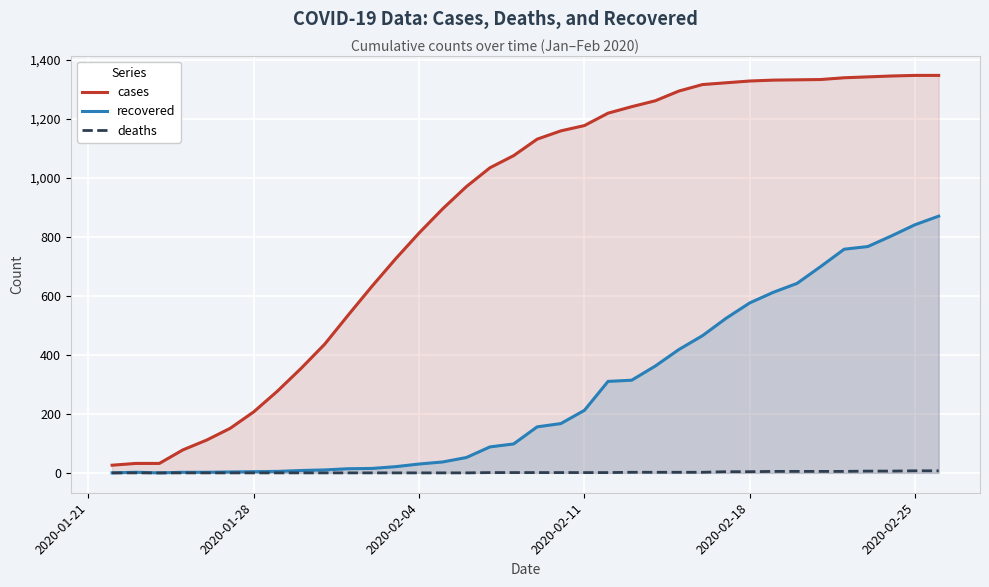

Which series has the widest spread of values?

cases